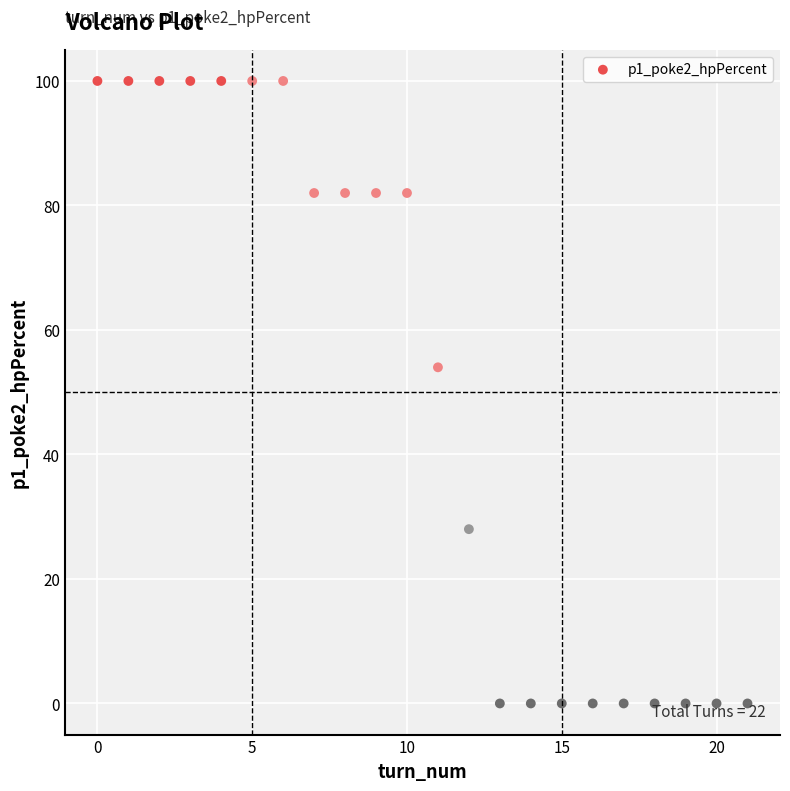

What Y value in the scatter plot is closest to 50?

54